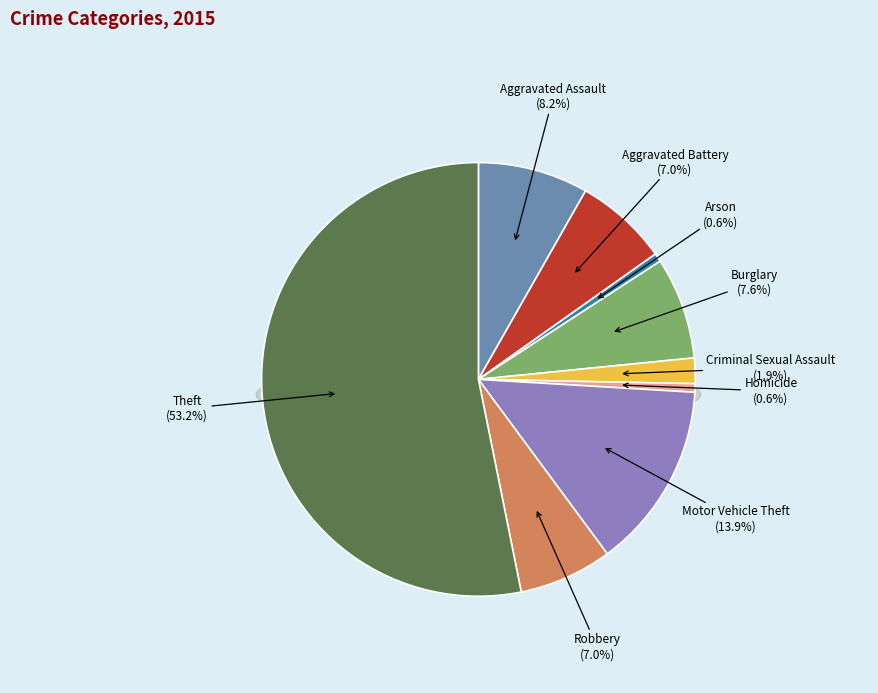

What percentage is the Burglary slice, to the nearest percent?

8%